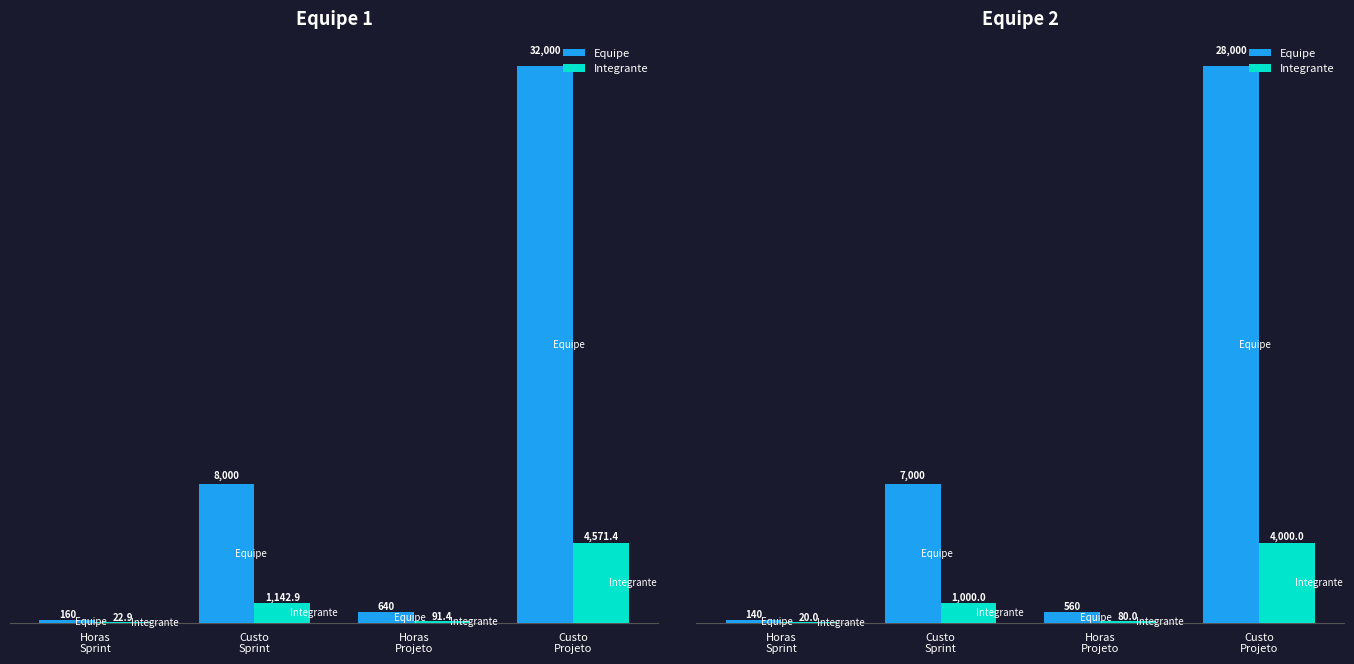

Where does the Integrante series first go above 1000?

Custo
Projeto